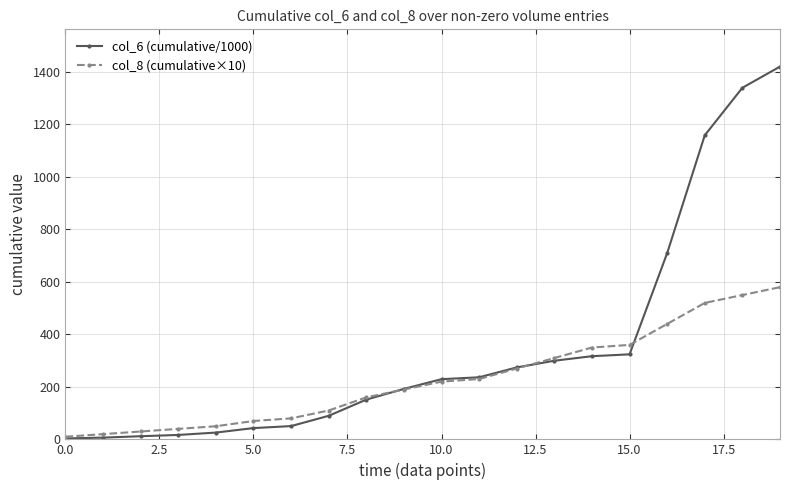

What is the greatest value displayed?

1420.6